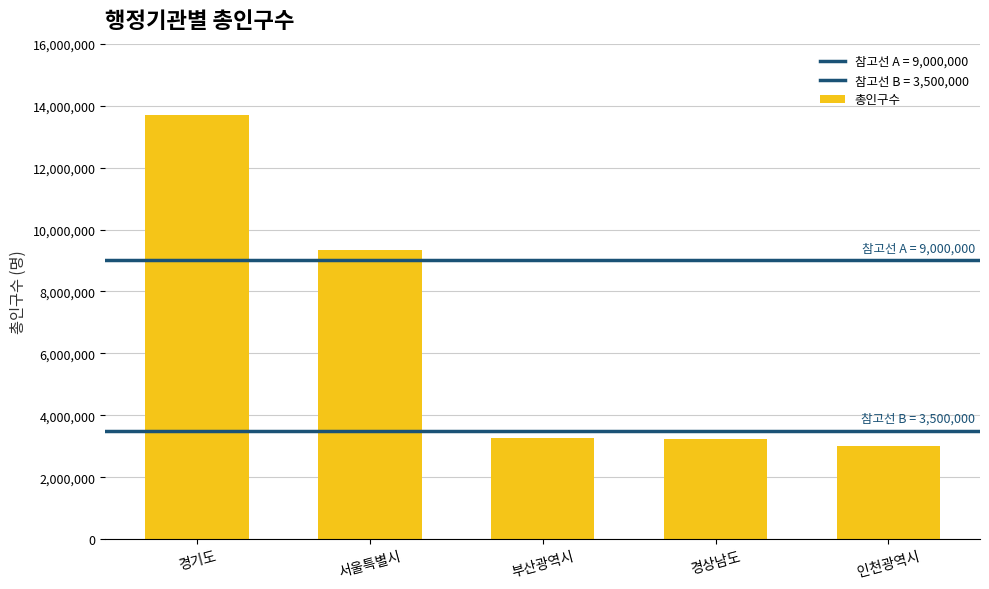

What is the change in value from 경상남도 to 인천광역시?

-207370